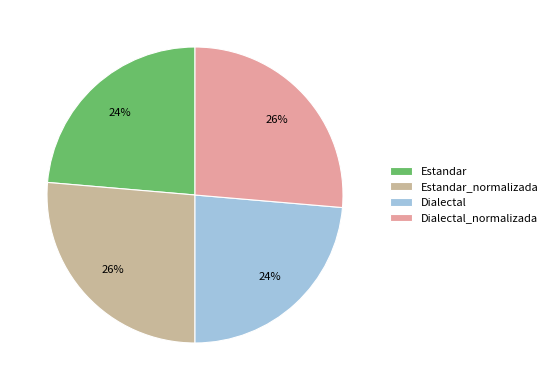

To the nearest percent, what portion does Estandar_normalizada represent?

26%